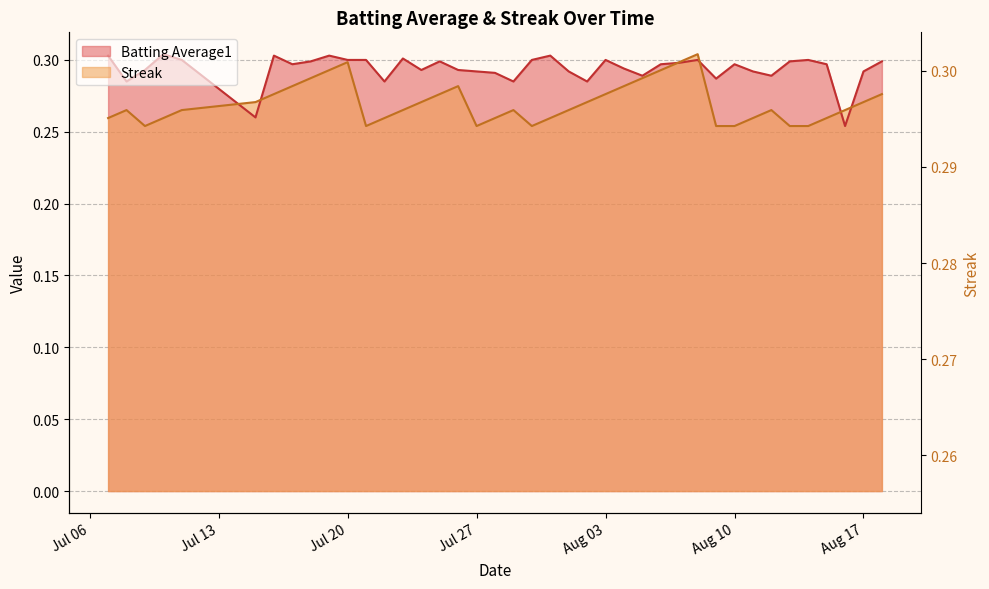

After their last crossing, which series has the higher values: Batting Average1 or Streak?

Batting Average1